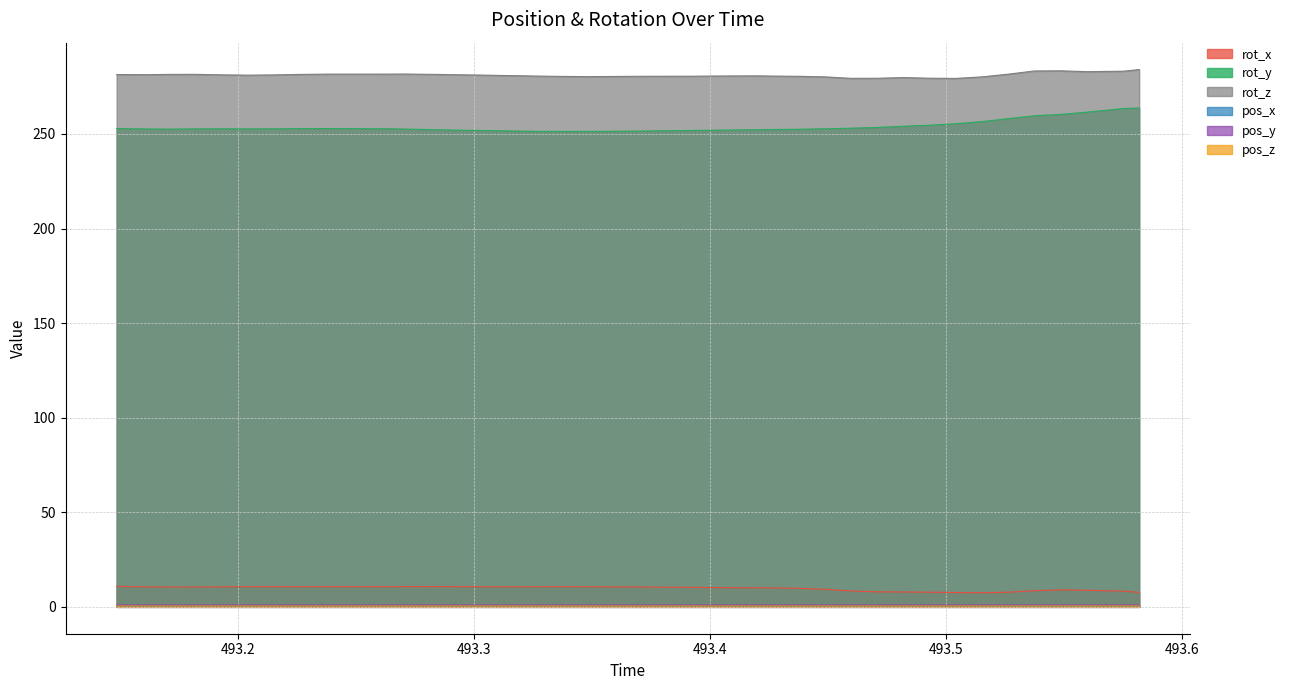

How many distinct data groups are displayed?

6